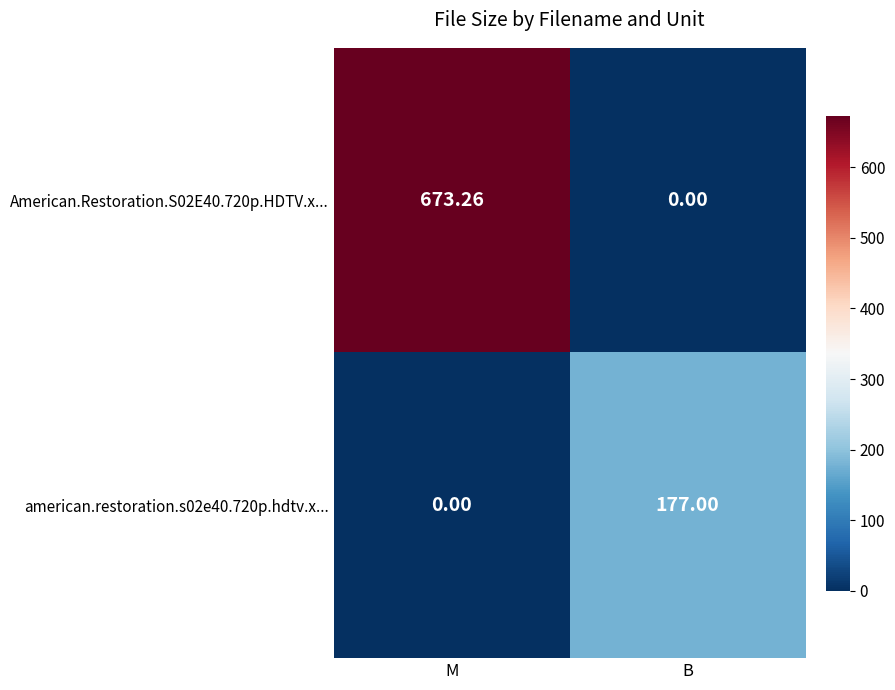

Where does the American.Restoration.S02E40.720p.HDTV.x... series first go above 673?

M